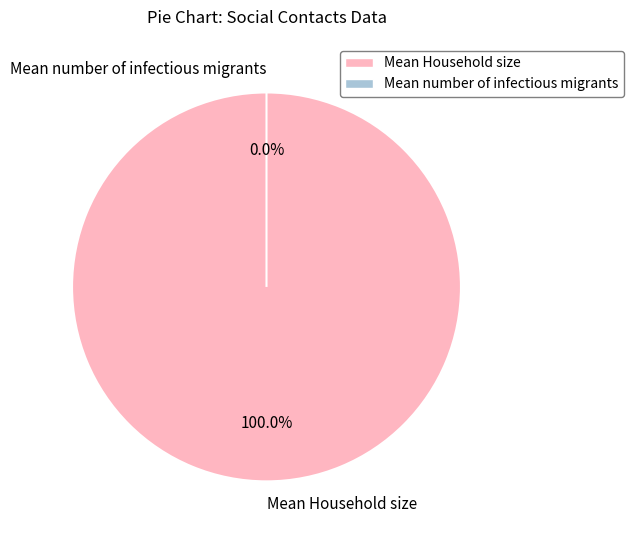

Is the sum of Mean Household size and Mean number of infectious migrants greater than half?

Yes